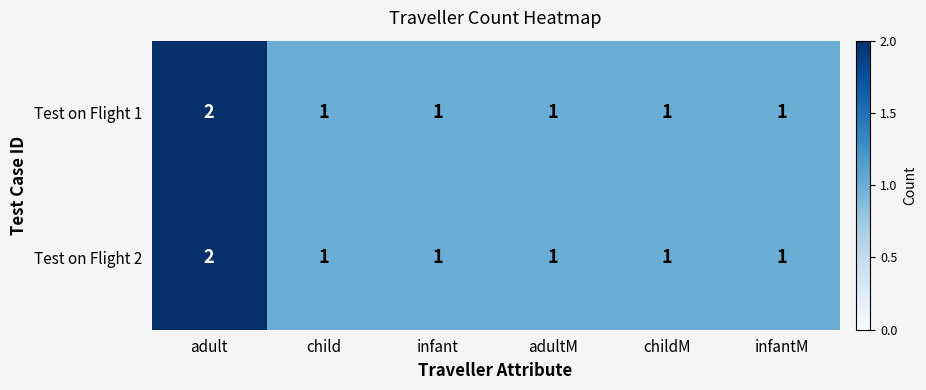

What is the smallest value displayed?

1